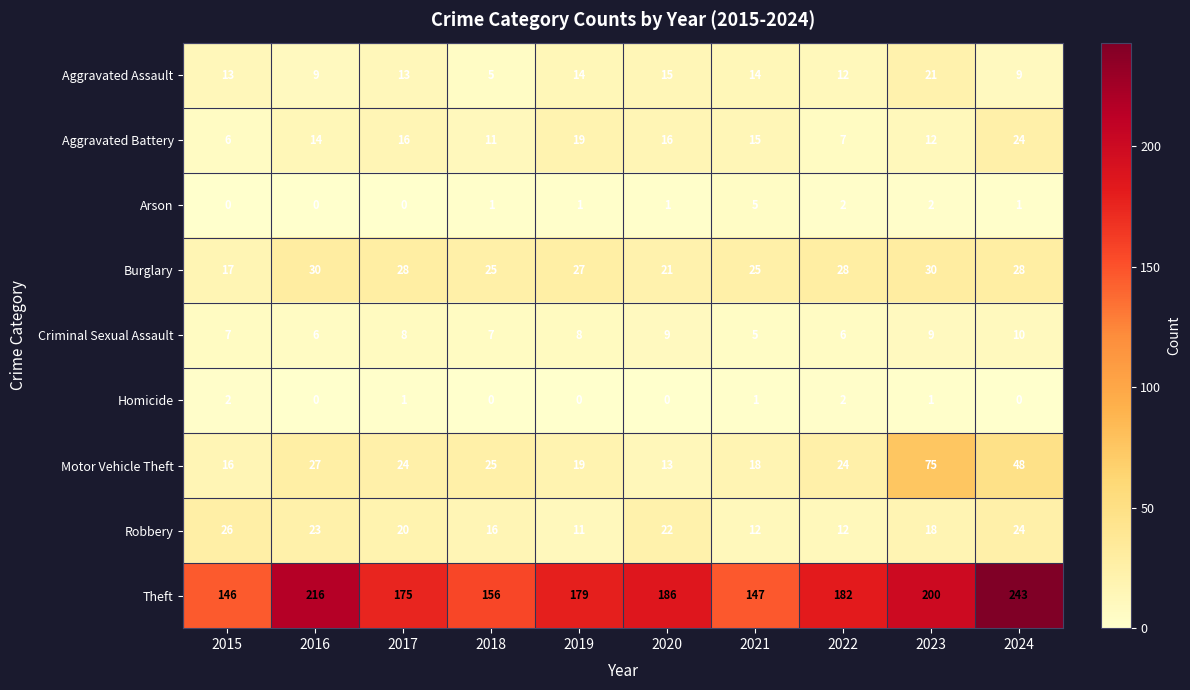

What is the sum of the Burglary values at 2021 and 2016?

55